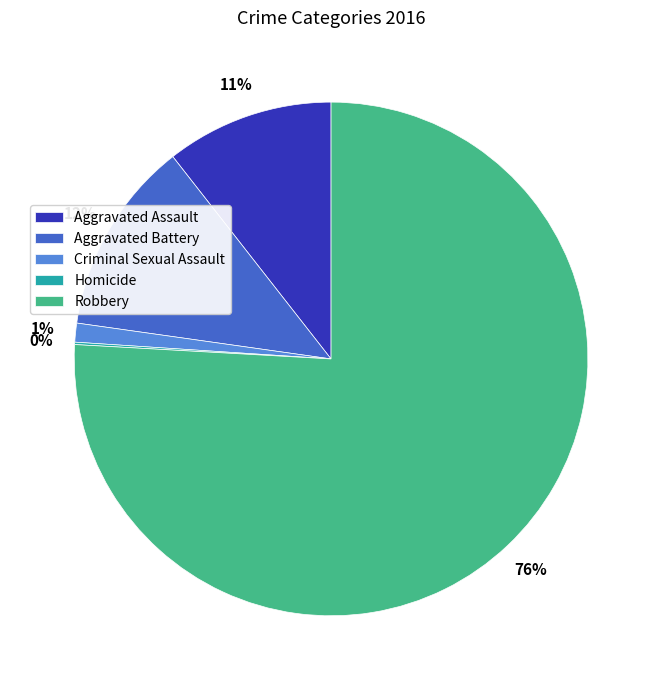

Which has a higher value, Criminal Sexual Assault or Robbery?

Robbery